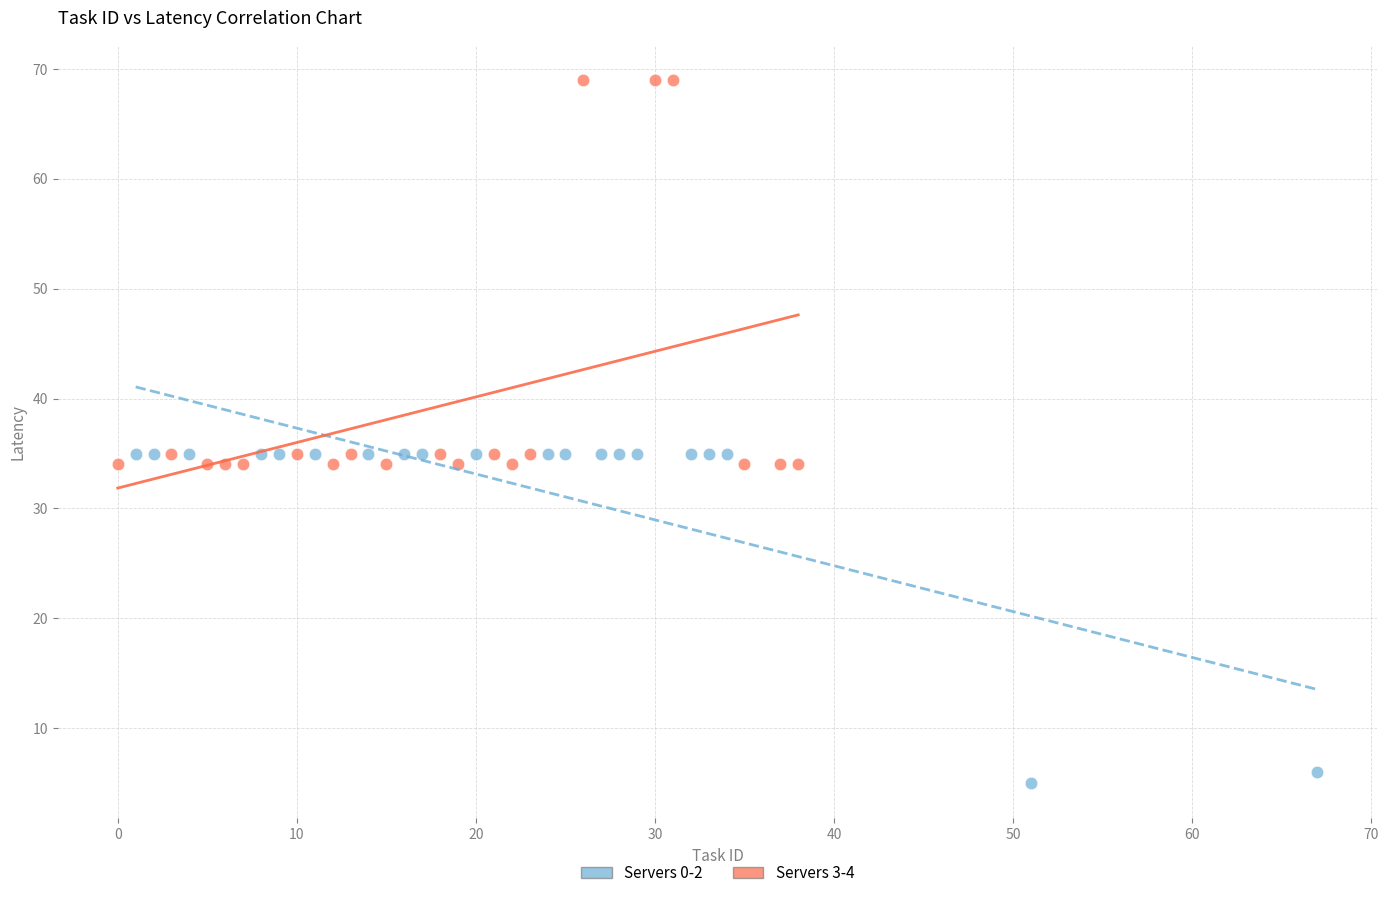

Which series reaches the maximum Y coordinate?

Servers 3-4